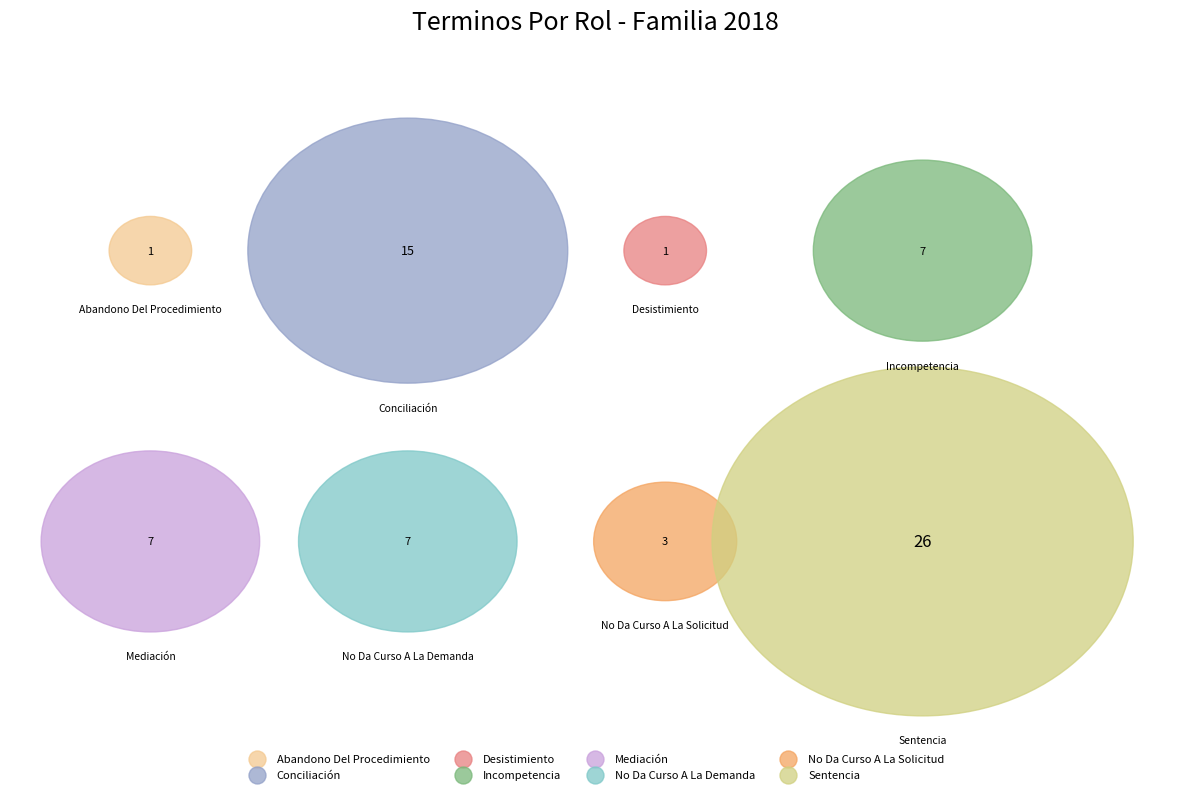

Count the number of slices in the pie.

8